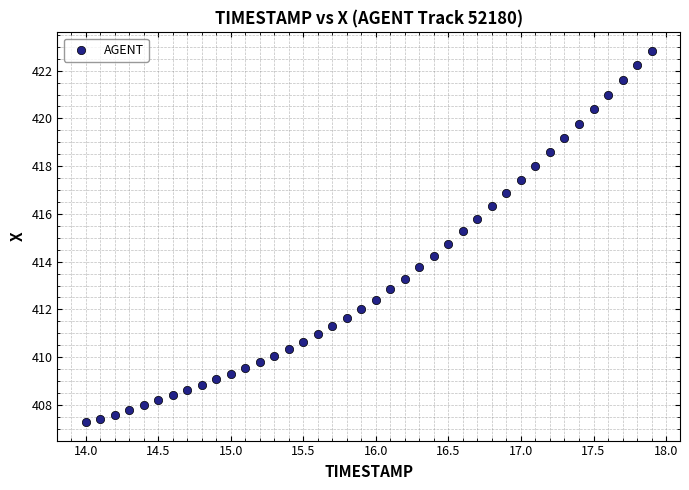

What is the range of X values (max minus min)?

3.9